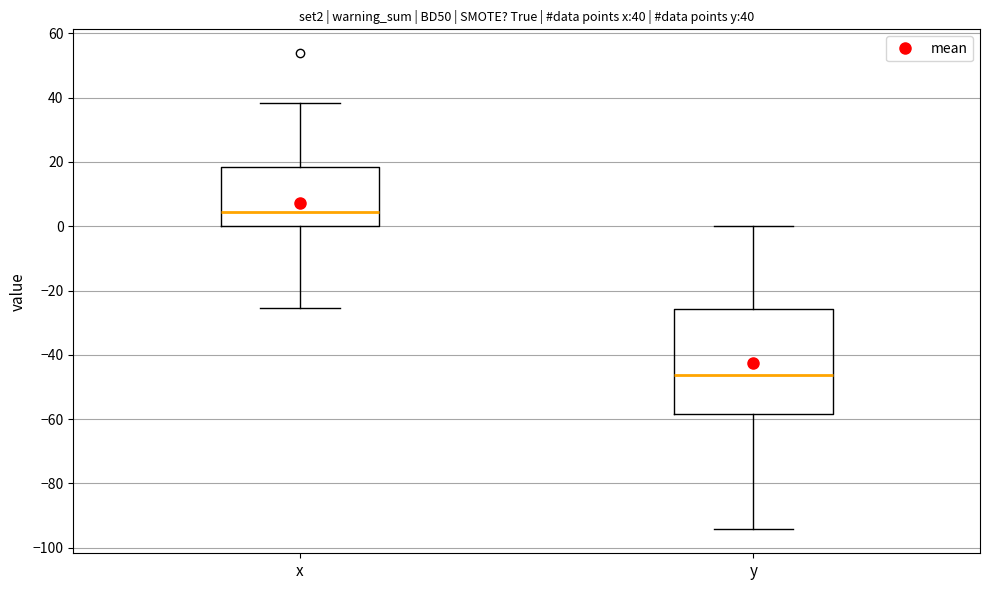

Which box has the highest median line?

x